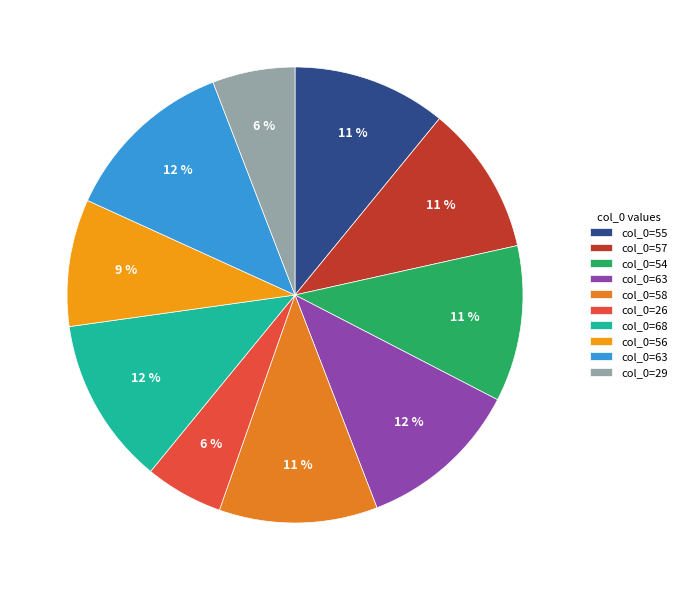

To the nearest percent, what is the average slice percentage?

10%